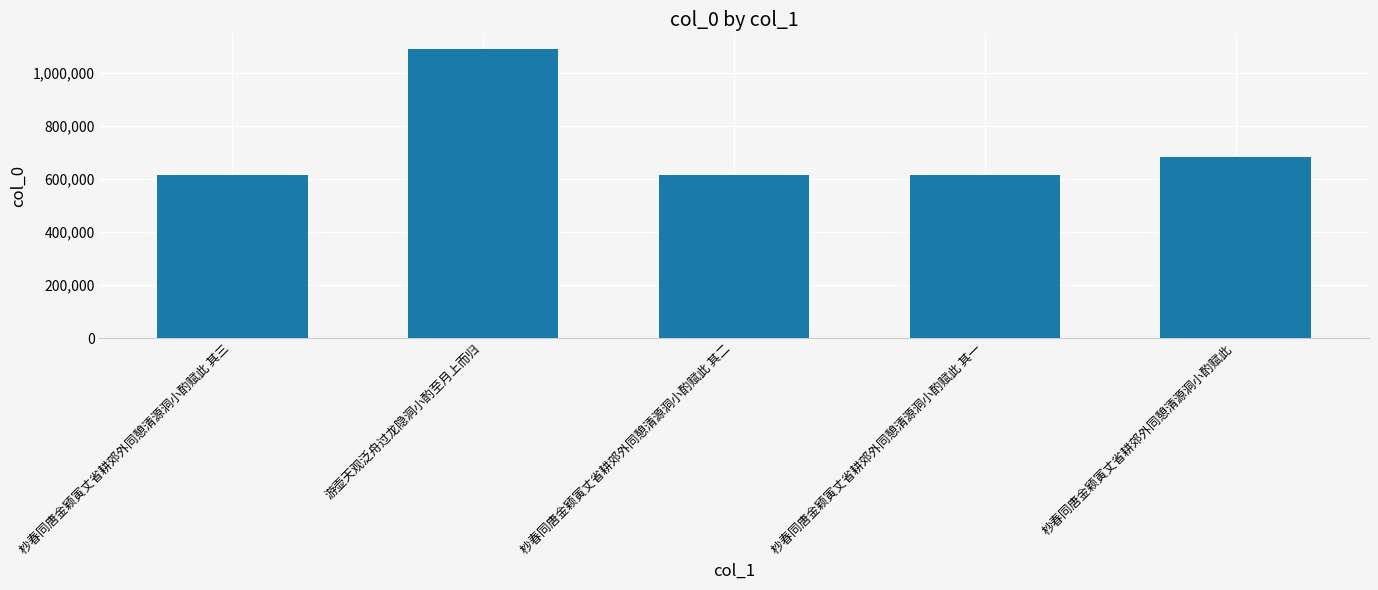

At which label is the value closest to 854770?

杪春同唐金颖寅丈省耕郊外同憩清源洞小酌赋此